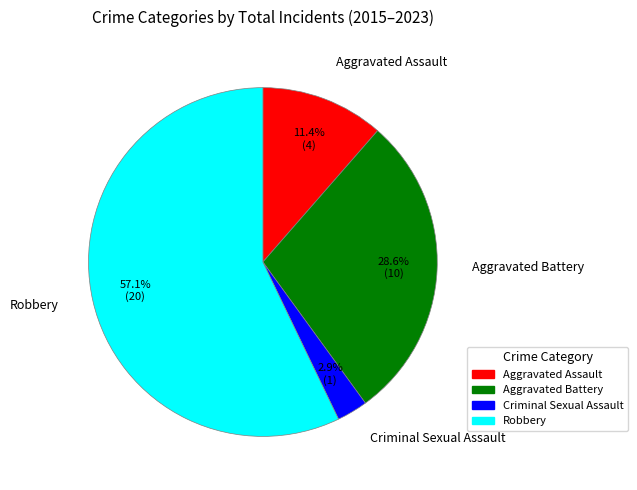

Between Robbery and Aggravated Assault, which is larger?

Robbery